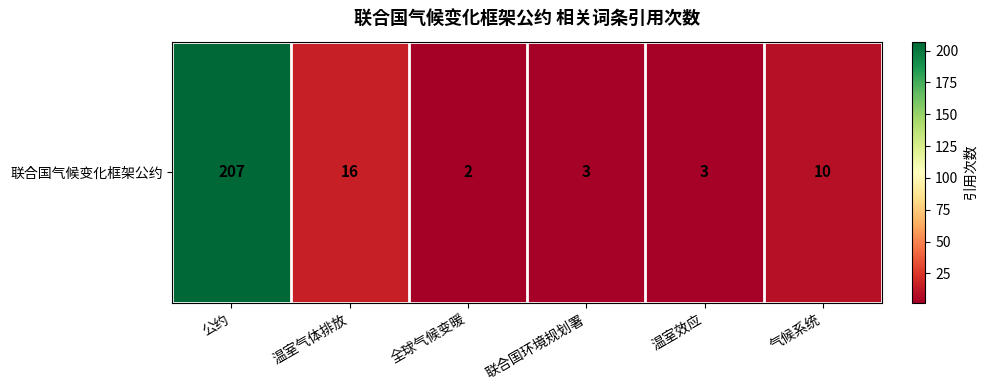

Between 公约 and 气候系统, which is larger?

公约